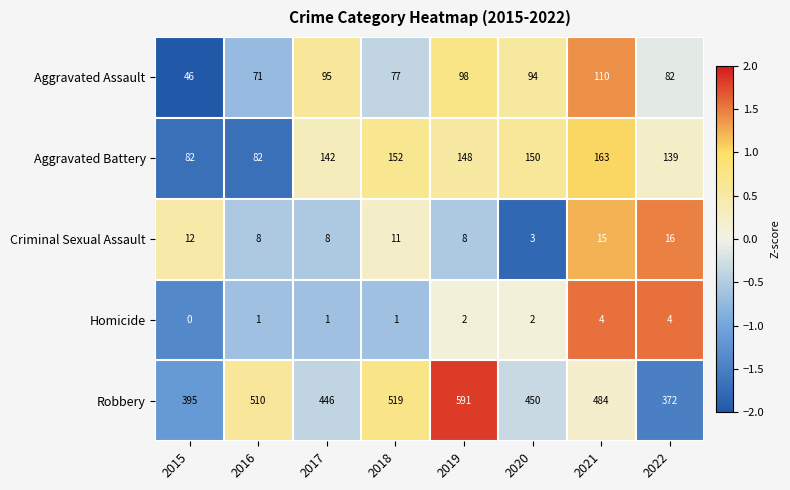

True or false: Aggravated Assault has a value of 36 at 2017.

False